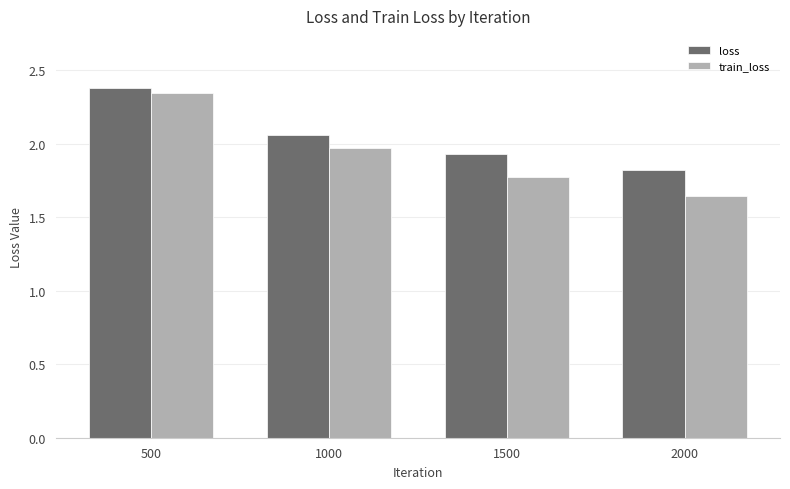

True or false: loss has a value of 2.4 at 500.

True